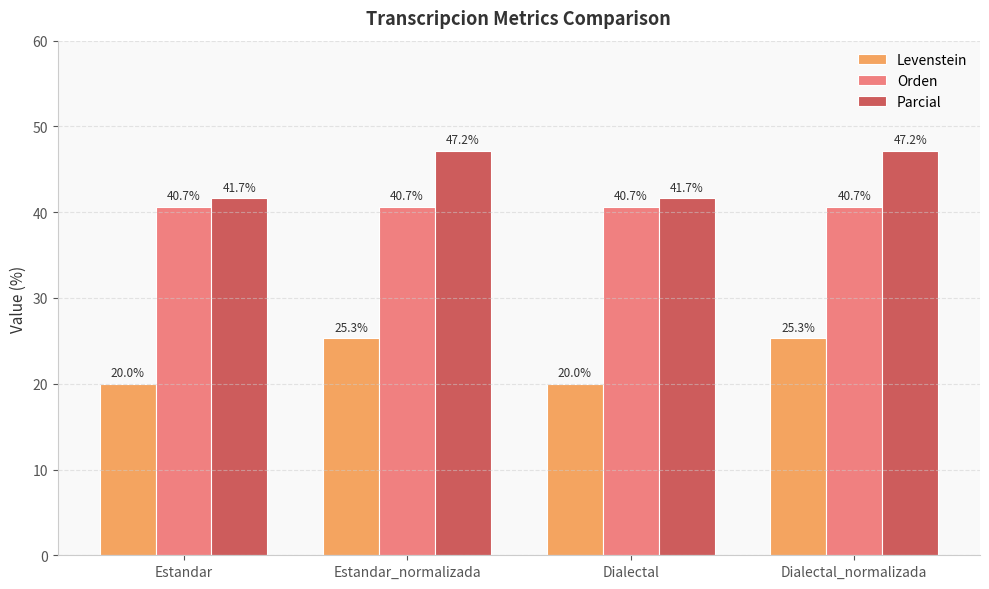

What value does the Levenstein series have at Estandar_normalizada?

25.3